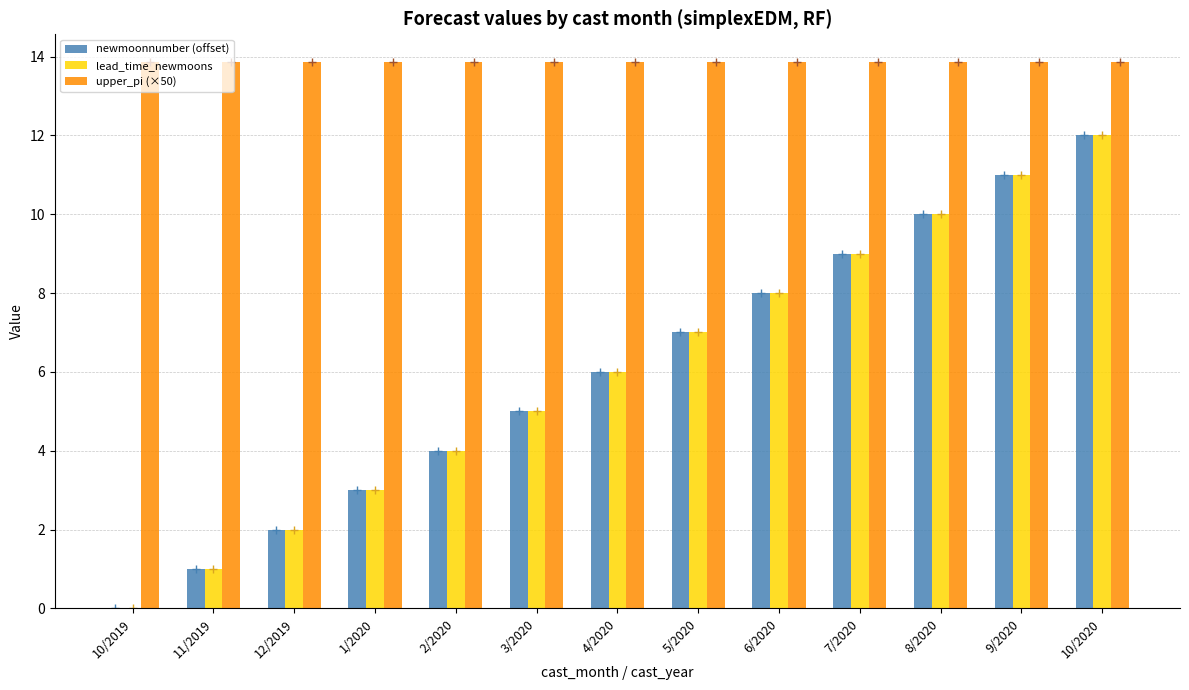

Reading left to right, extract all data points from this chart.

newmoonnumber (offset): 10/2019=0.0	11/2019=1.0	12/2019=2.0	1/2020=3.0	2/2020=4.0	3/2020=5.0	4/2020=6.0	5/2020=7.0	6/2020=8.0	7/2020=9.0	8/2020=10.0	9/2020=11.0	10/2020=12.0
lead_time_newmoons: 10/2019=0.0	11/2019=1.0	12/2019=2.0	1/2020=3.0	2/2020=4.0	3/2020=5.0	4/2020=6.0	5/2020=7.0	6/2020=8.0	7/2020=9.0	8/2020=10.0	9/2020=11.0	10/2020=12.0
upper_pi (×50): 10/2019=13.9	11/2019=13.9	12/2019=13.9	1/2020=13.9	2/2020=13.9	3/2020=13.9	4/2020=13.9	5/2020=13.9	6/2020=13.9	7/2020=13.9	8/2020=13.9	9/2020=13.9	10/2020=13.9